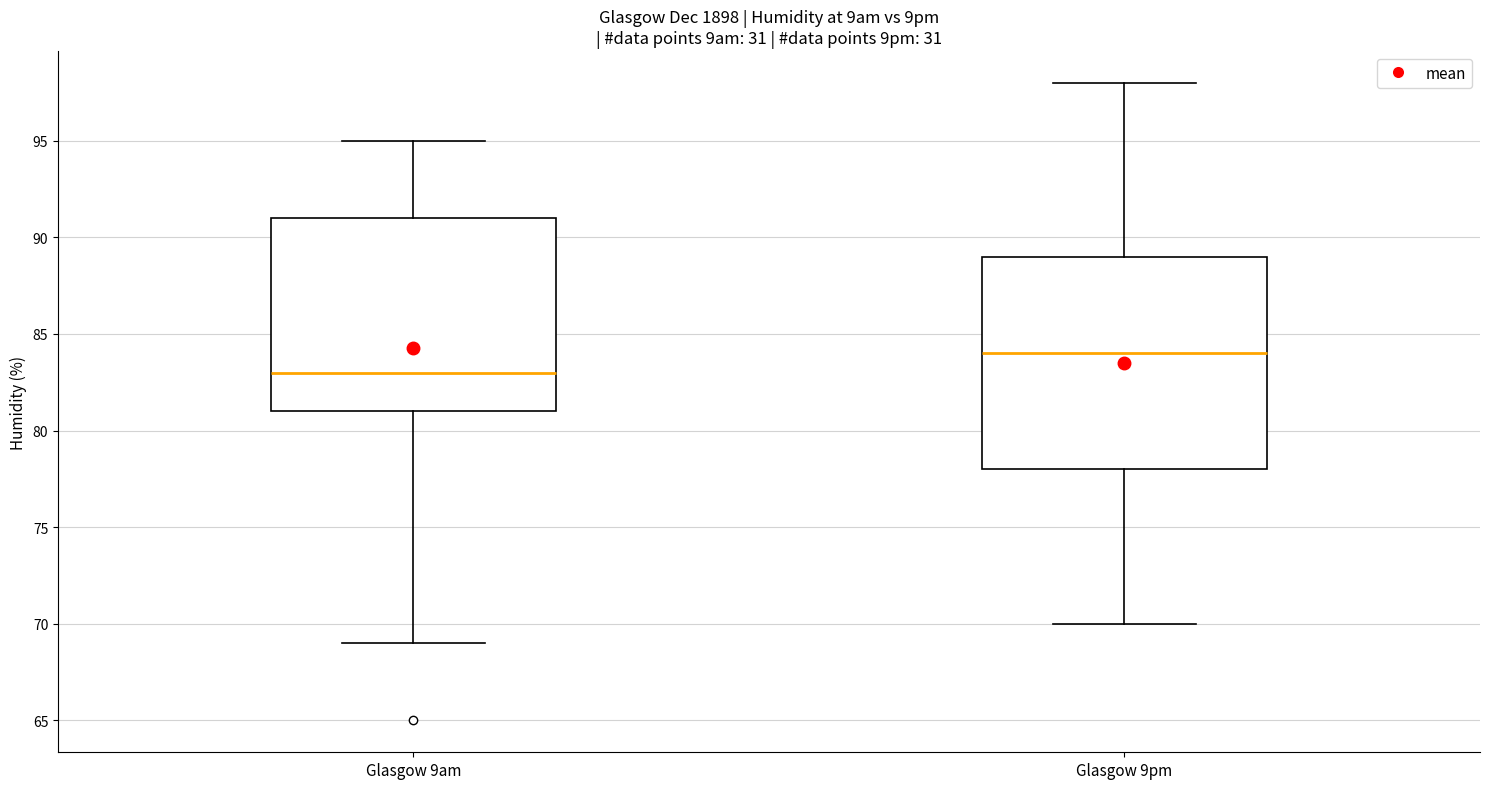

Reading left to right, transcribe this box plot: for each box, give where its median line is, the range the box spans, and where its two whiskers end, as read against the y-axis. The values are not printed on the chart, so give them approximately, as read against the axis.

Glasgow 9am: median 83, box 81 to 91, whiskers 69 to 95
Glasgow 9pm: median 84, box 78 to 89, whiskers 70 to 98